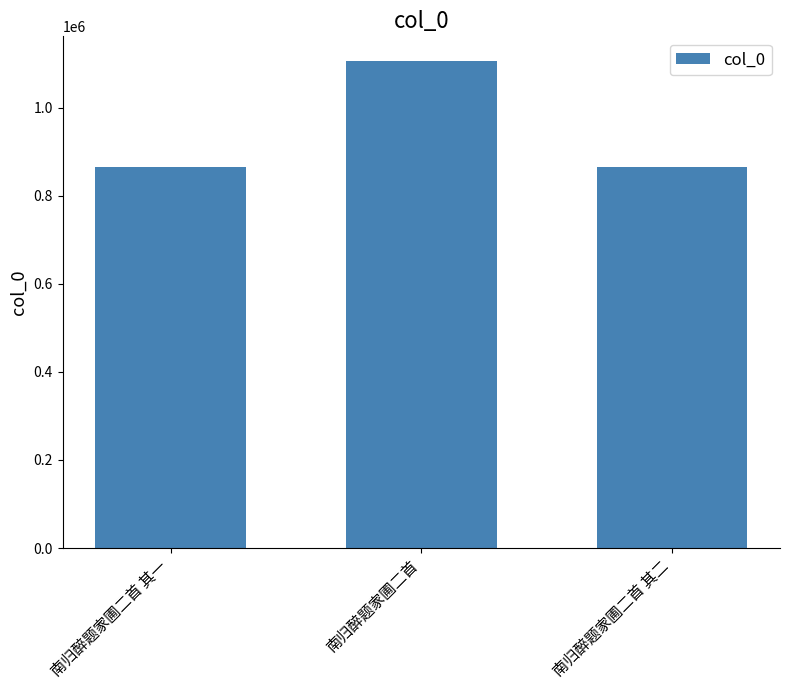

Between 南归醉题家圃二首 其二 and 南归醉题家圃二首, which is larger?

南归醉题家圃二首